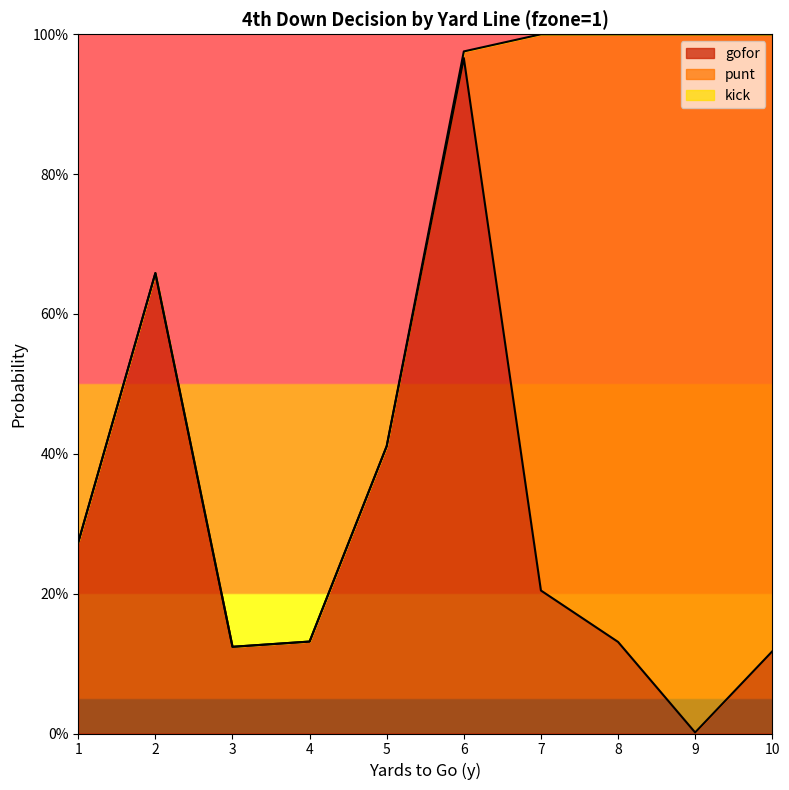

Reading left to right, what are all the values shown in this chart?

gofor: 1=0.3	2=0.7	3=0.1	4=0.1	5=0.4	6=1.0	7=0.2	8=0.1	9=0.0	10=0.1
punt: 1=0.0	2=0.0	3=0.0	4=0.0	5=0.0	6=0.0	7=0.8	8=0.9	9=1.0	10=0.9
kick: 1=0.0	2=0.0	3=0.0	4=0.0	5=0.0	6=0.0	7=0.0	8=0.0	9=0.0	10=0.0